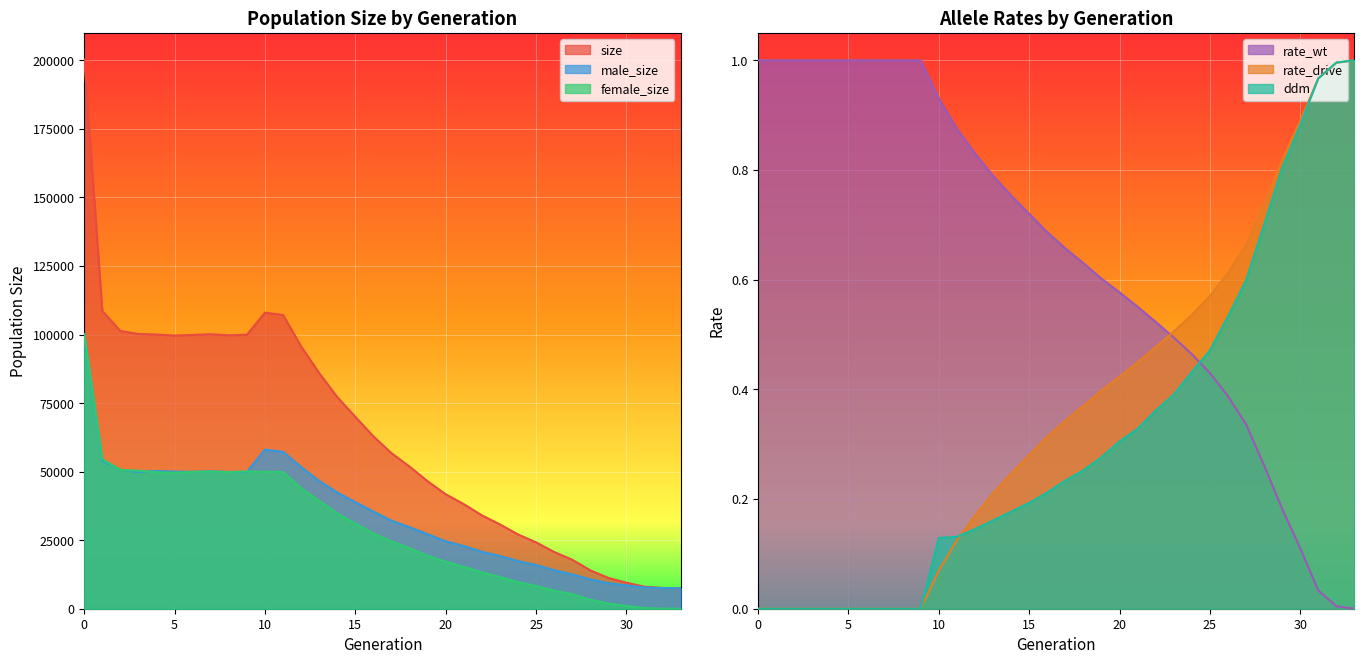

How many data points in female_size are less than 27435?

17